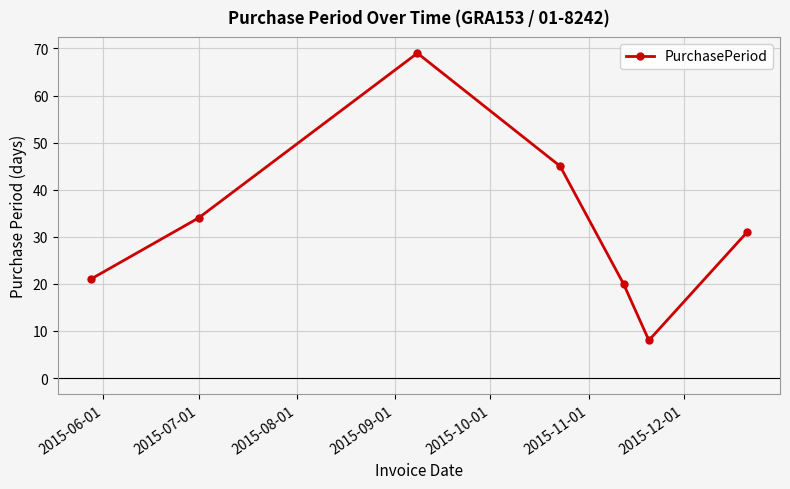

What is the maximum value shown in the chart?

69